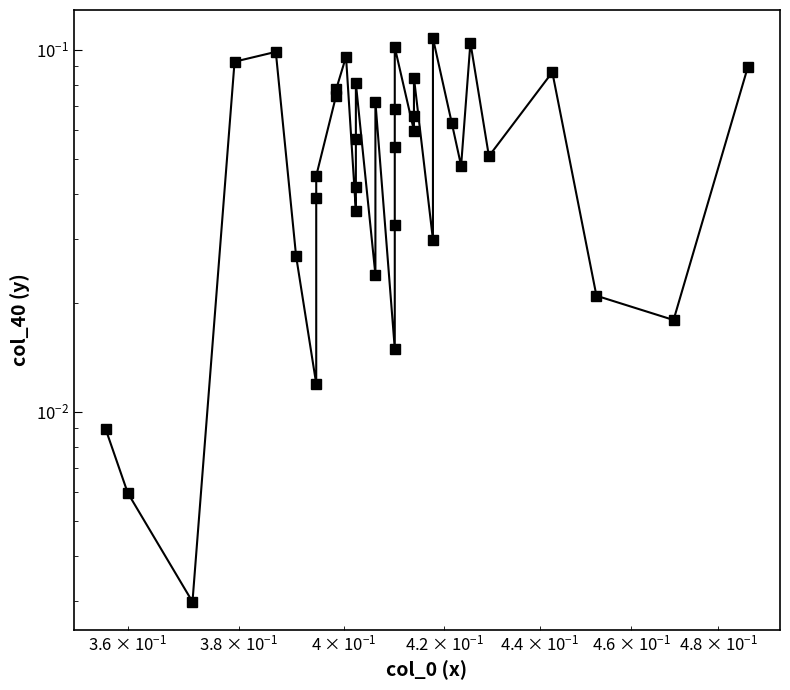

True or false: there are more than 2 points higher than both neighbors.

True